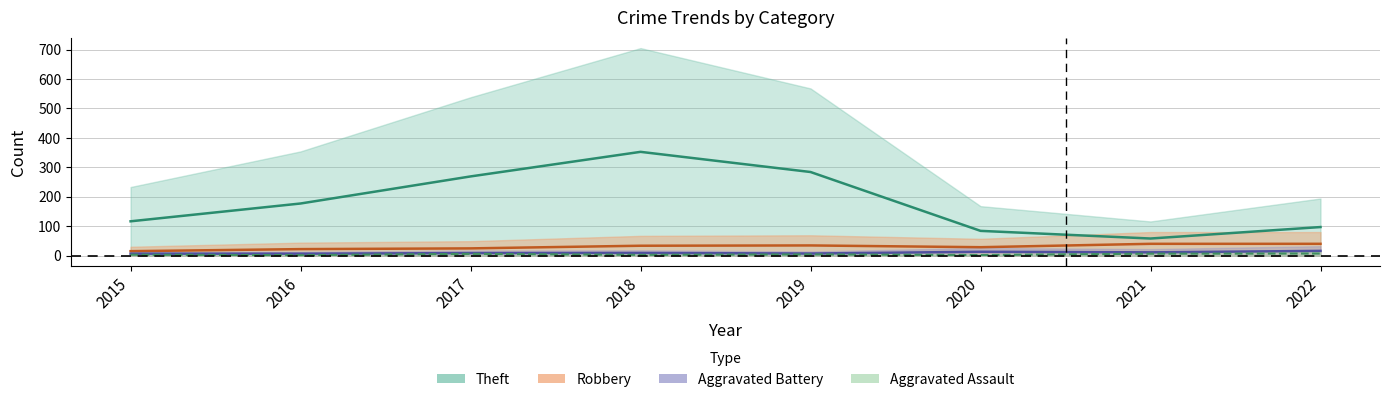

What value does the Robbery series have at 2021?

40.0